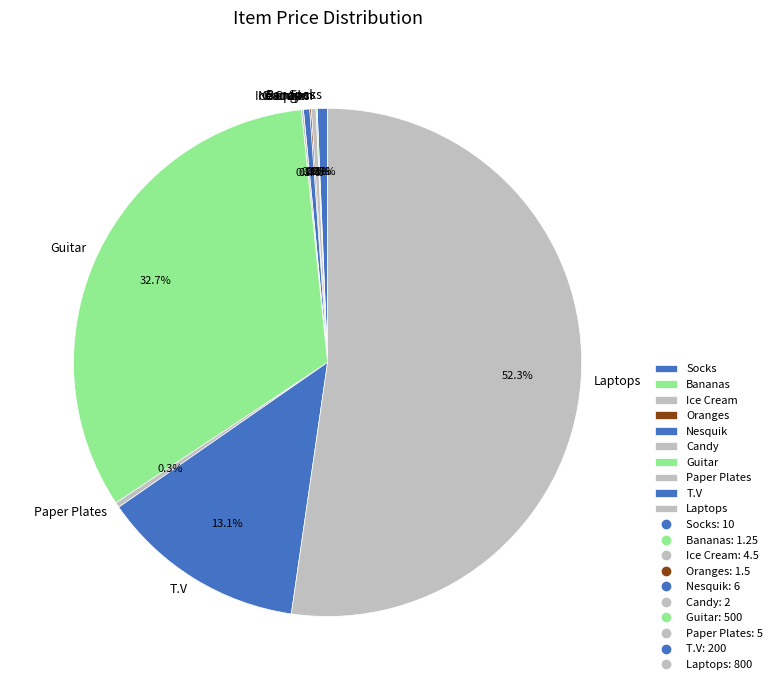

What is the largest slice in the pie chart?

Laptops